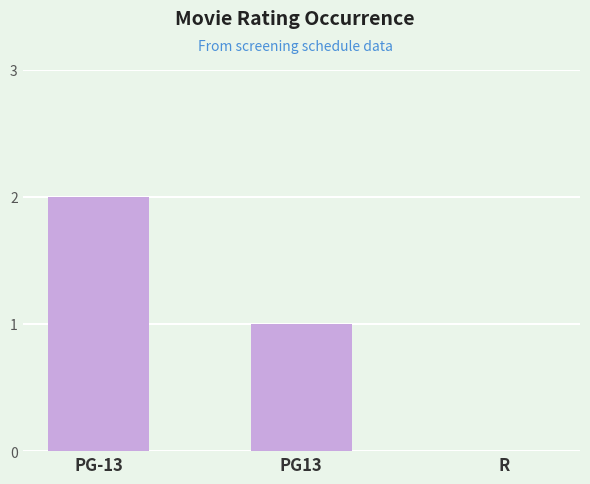

What is the approximate value at PG-13?

2